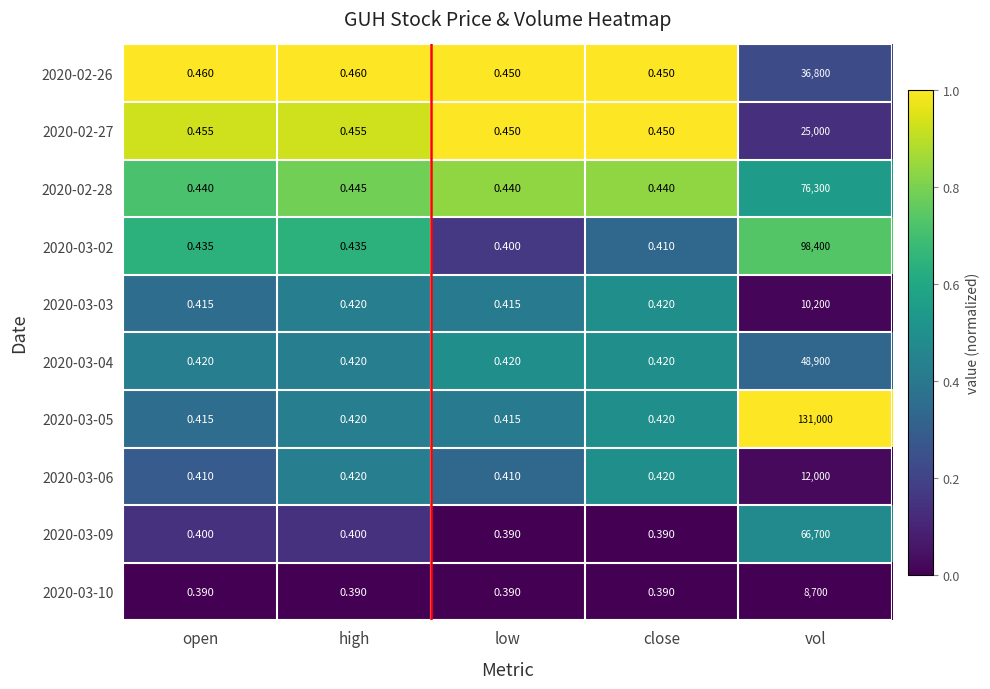

Which label corresponds to the largest value in the chart?

vol